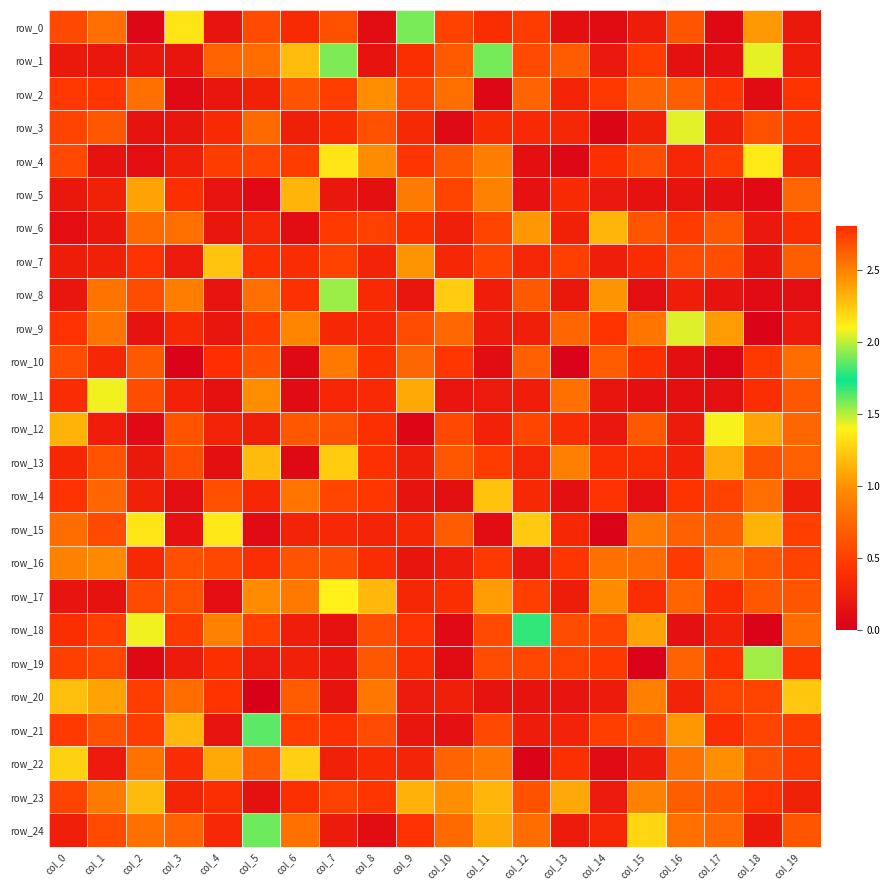

How many series are shown in this chart?

25